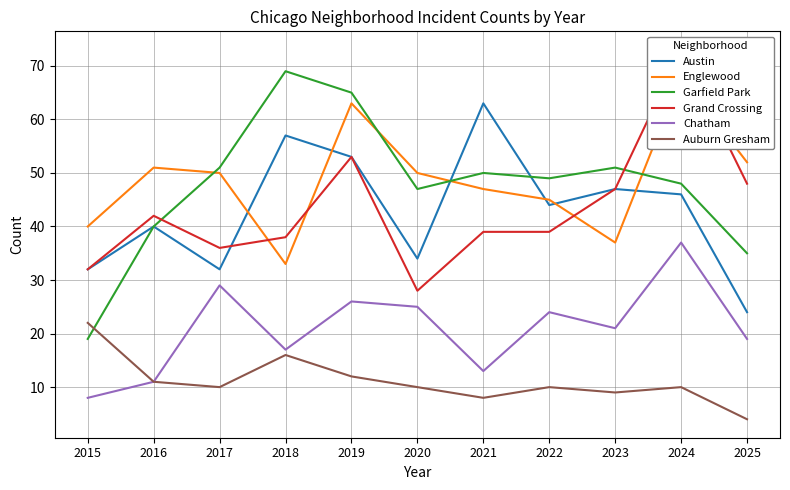

What value does the Auburn Gresham series have at 2015, to the nearest 5?

20